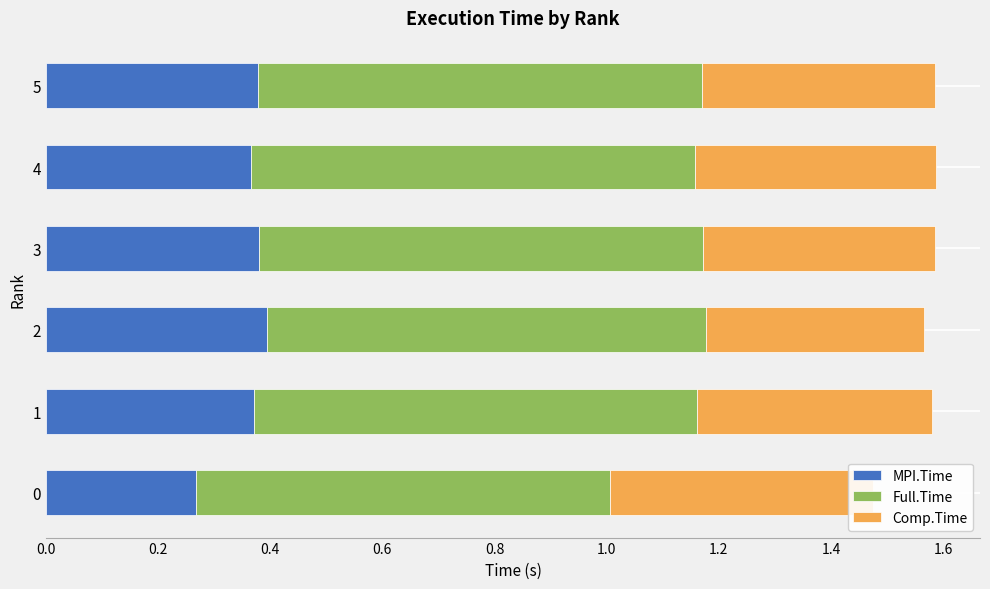

What is the average value of the Full.Time series?

0.8